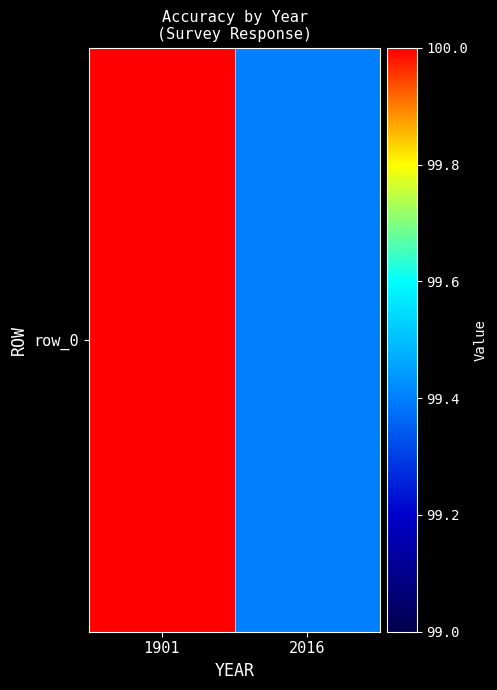

What is the smallest value displayed?

99.4